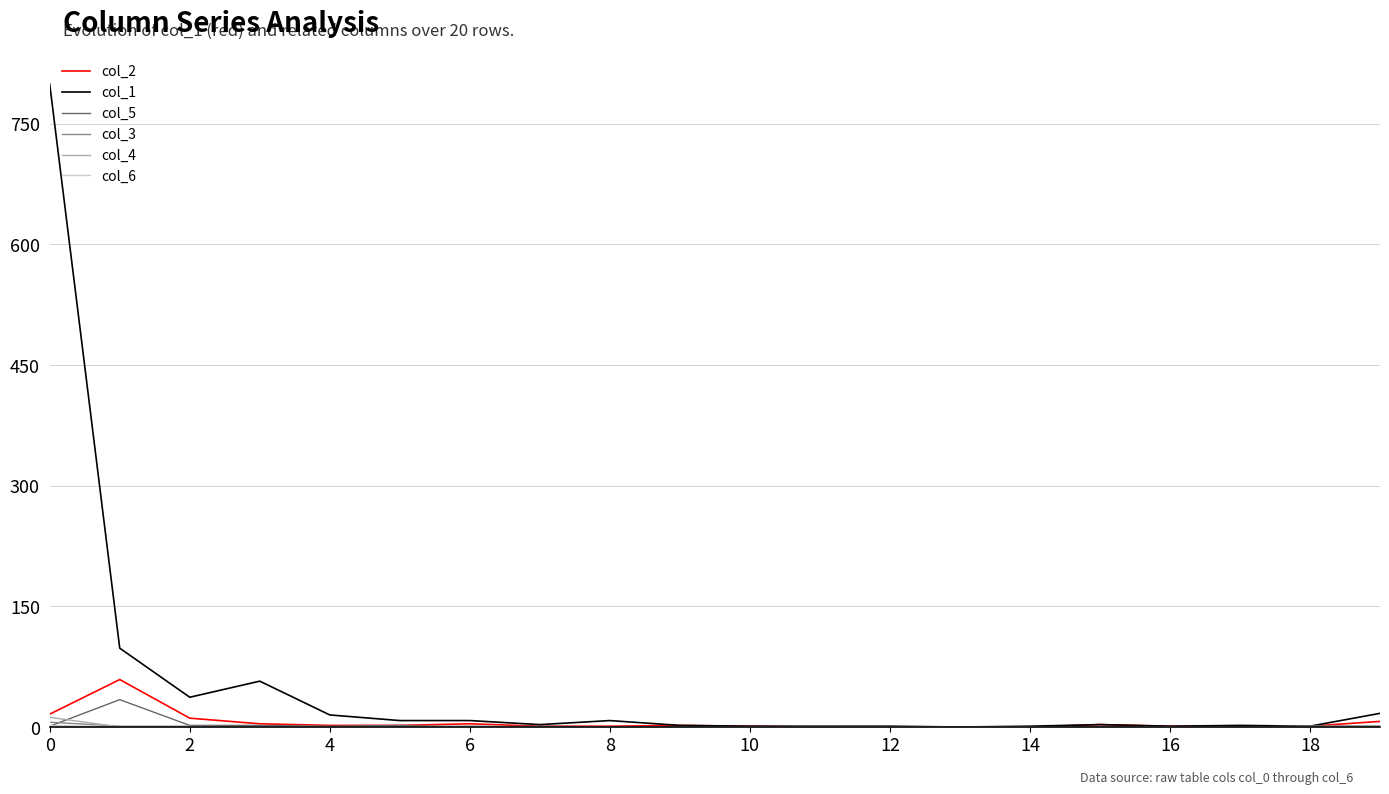

Which series has the largest total across all categories?

col_1